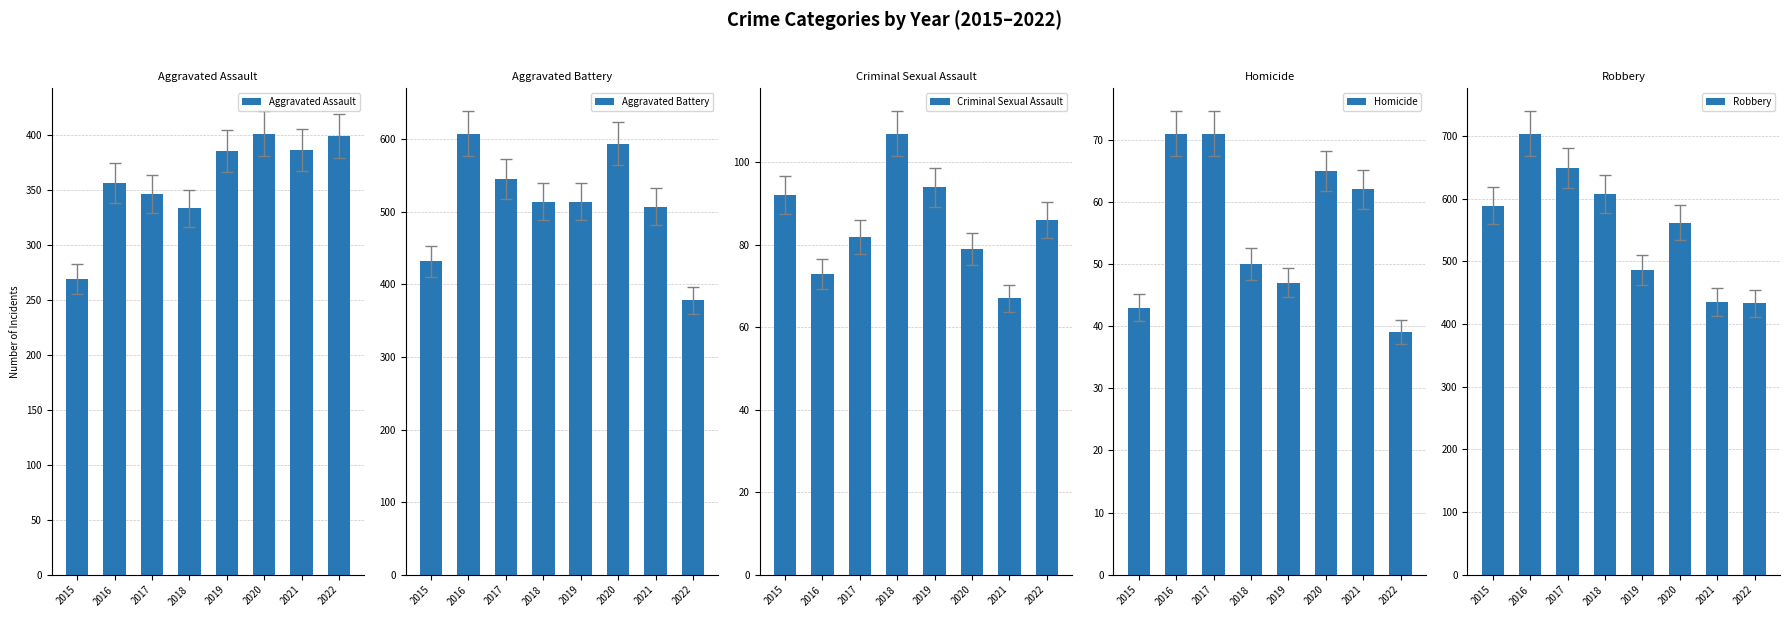

At which label is Aggravated Battery closest to 493?

2021